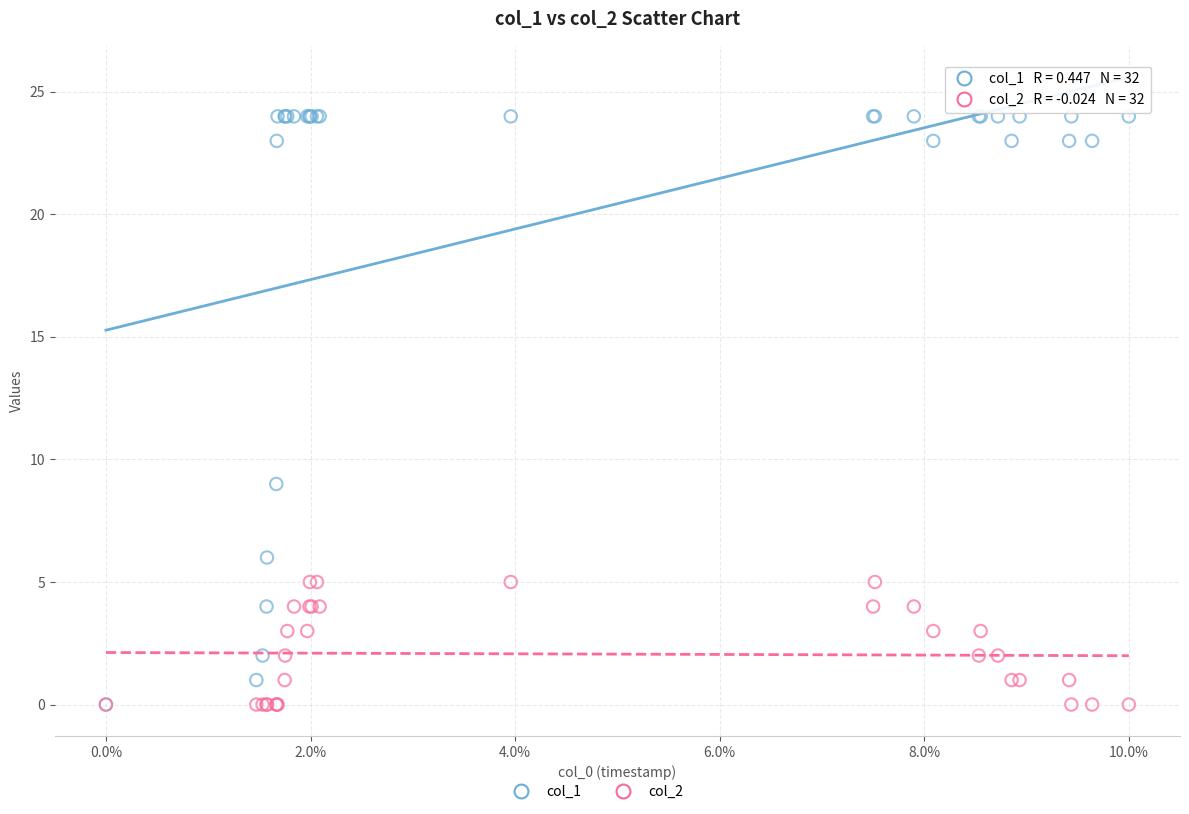

Across all series, what Y value is closest to 12?

9